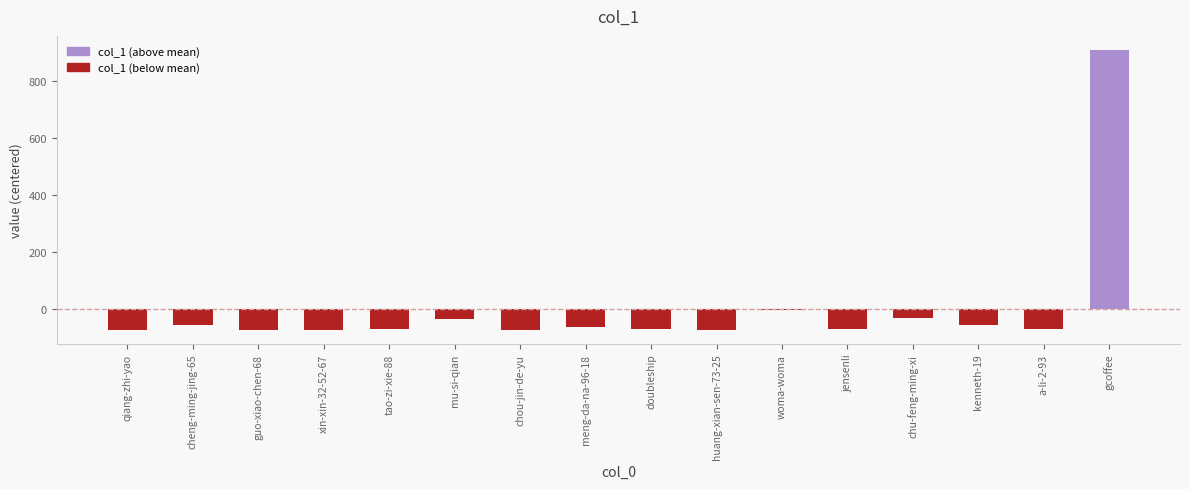

What is the maximum value shown in the chart?

907.6